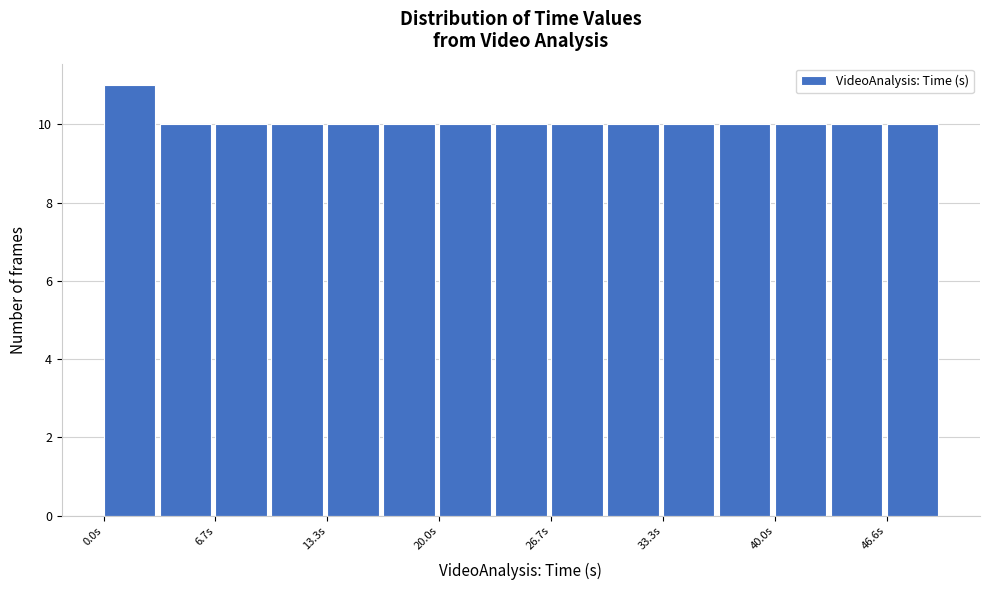

Read against the x-axis, roughly where is the centre of the tallest bar?

2